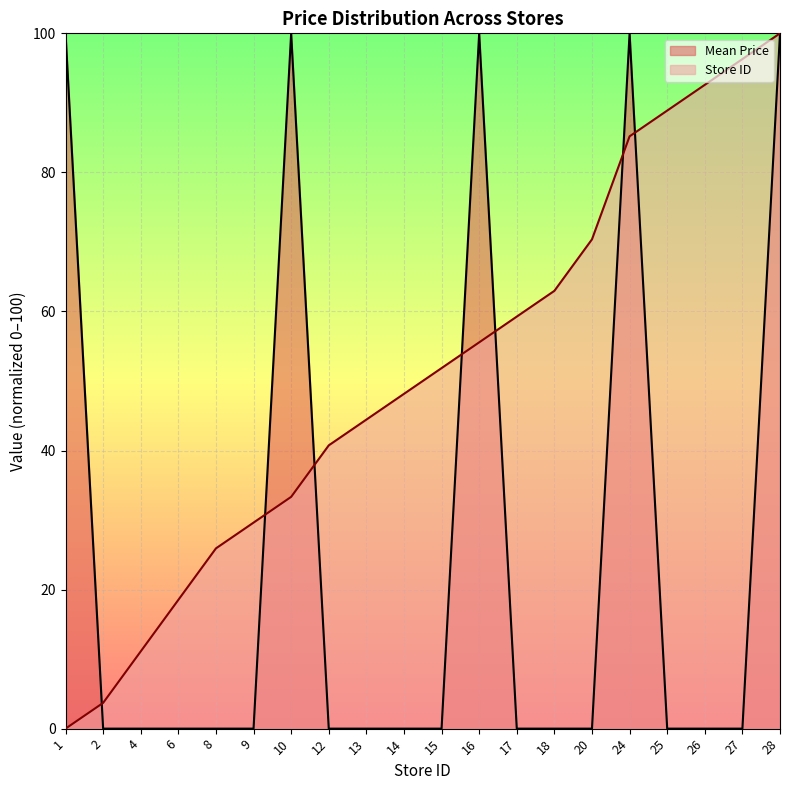

At which label is Mean Price closest to 50?

1